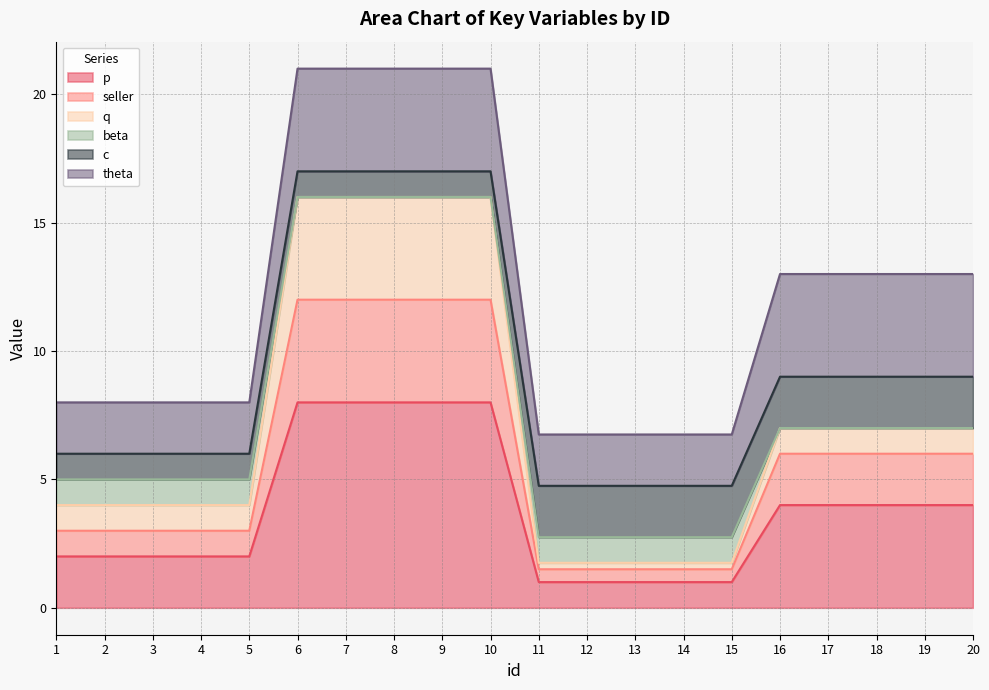

What is the lowest value of the p series?

1.0